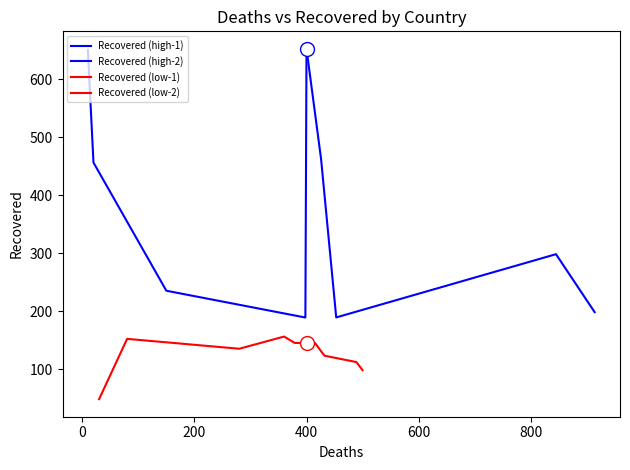

What is the difference between the maximum and minimum values in the Recovered series?

604